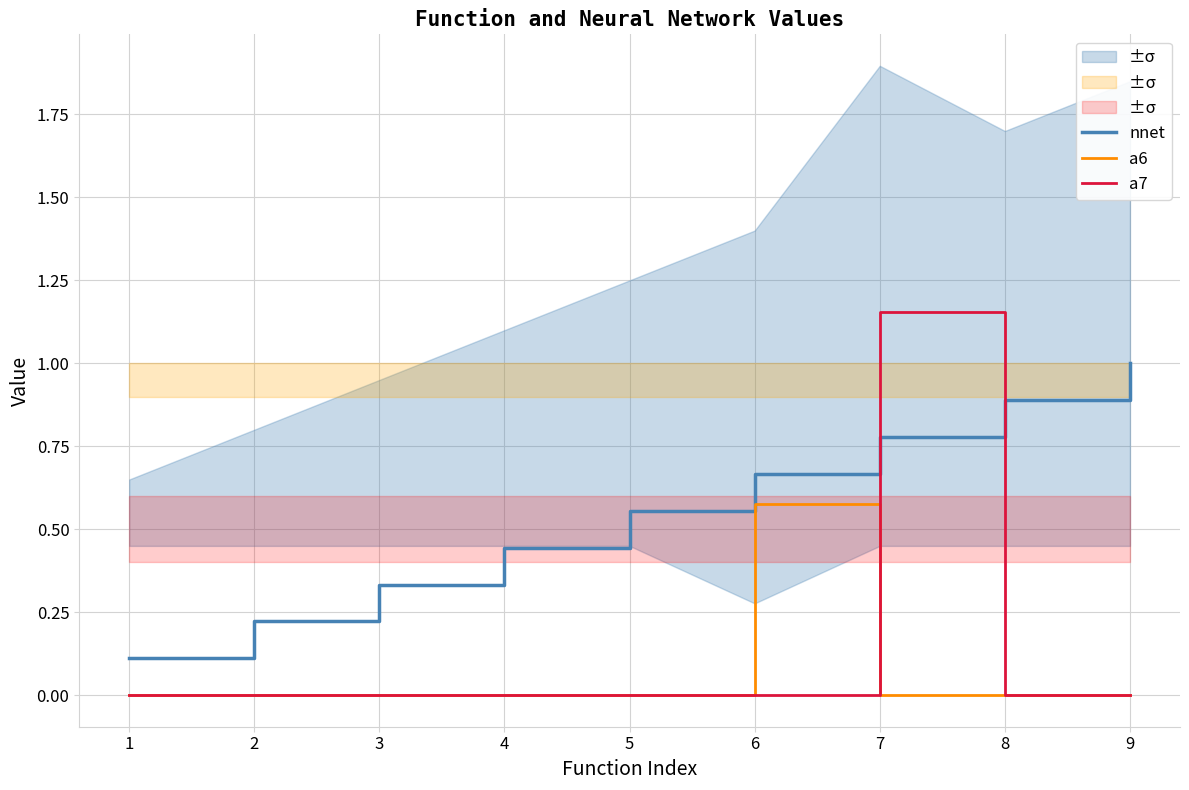

After their last crossing, which series has the higher values: nnet or a7?

nnet